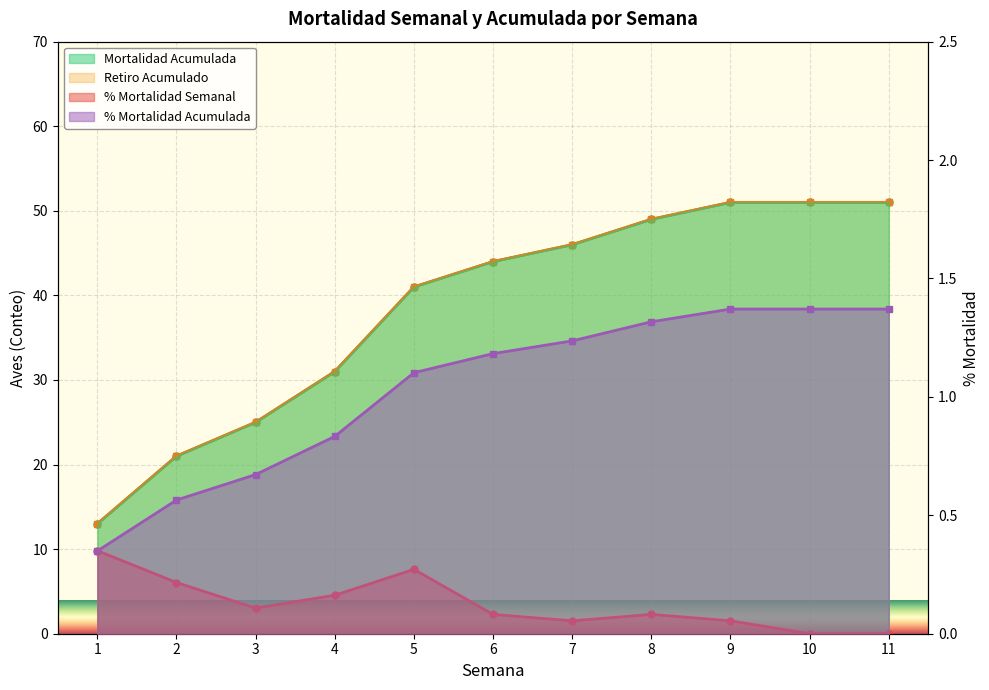

True or false: Saldo Fin Semana and Mortalidad Acumulada intersect in this chart.

False